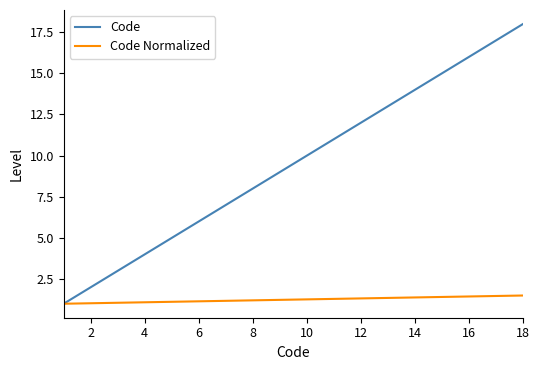

Which series has the largest range (max minus min)?

Code